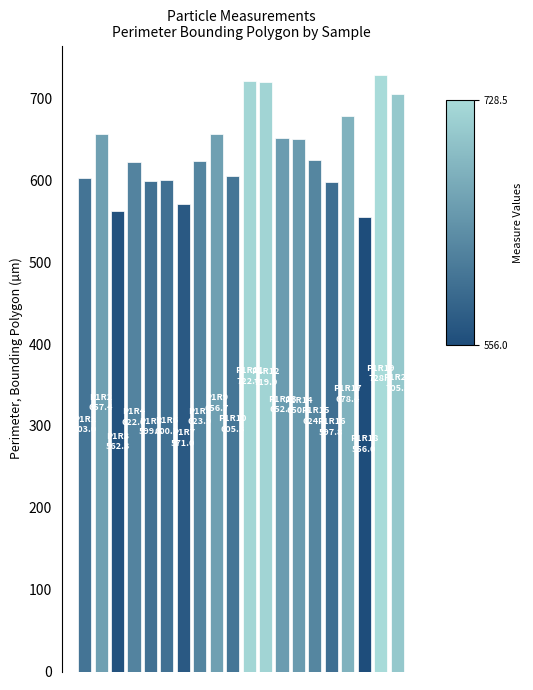

What is the minimum value shown in the chart?

556.0